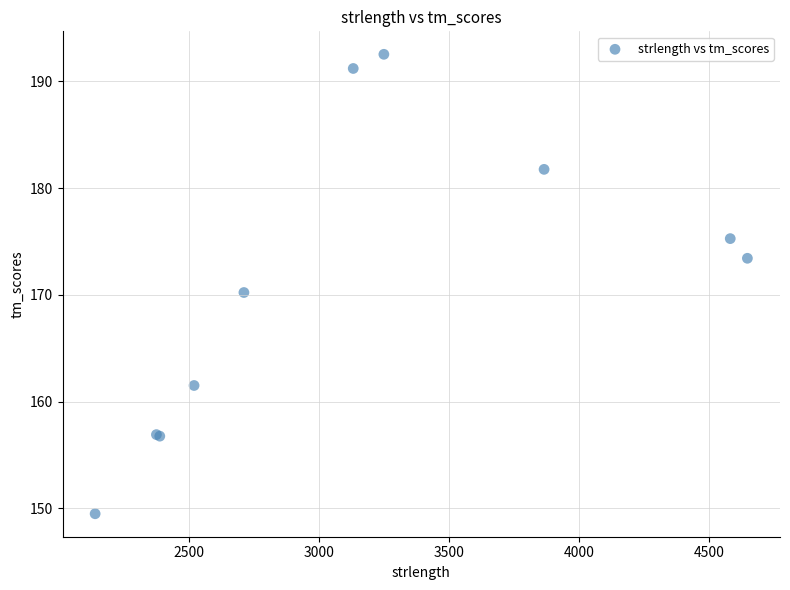

What Y value in the scatter plot is closest to 171?

170.2